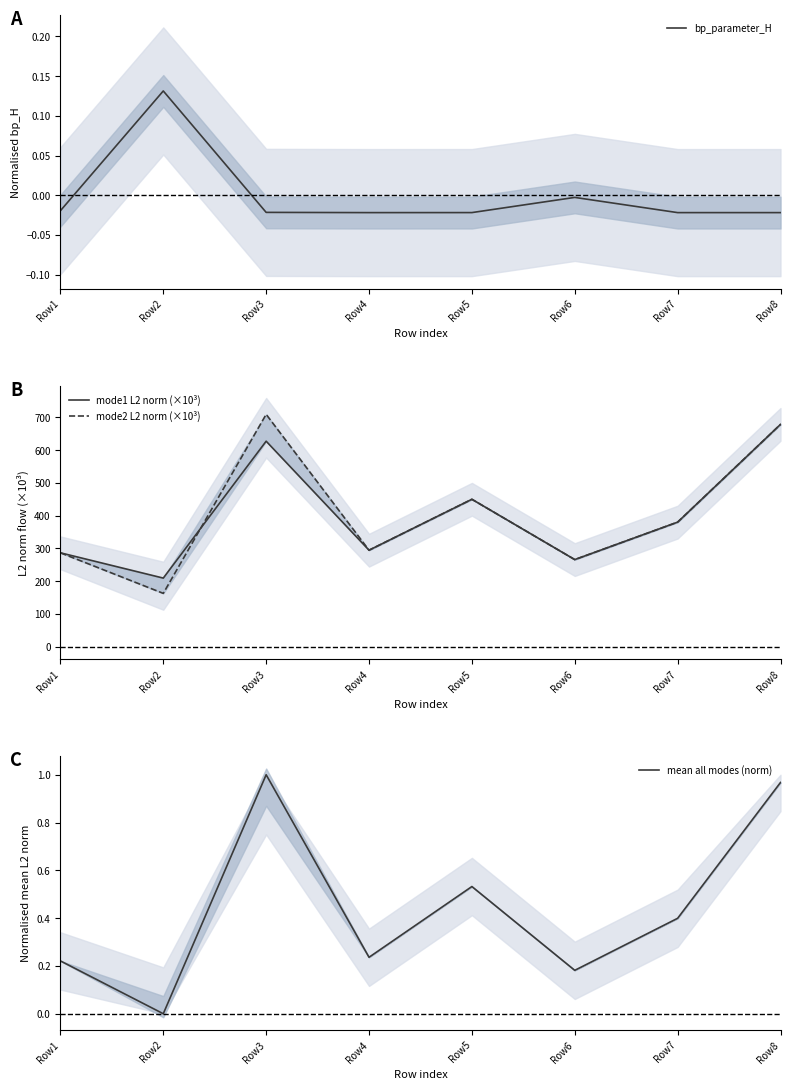

The value of mean all modes (norm) at Row2 is -0.5. True or false?

False